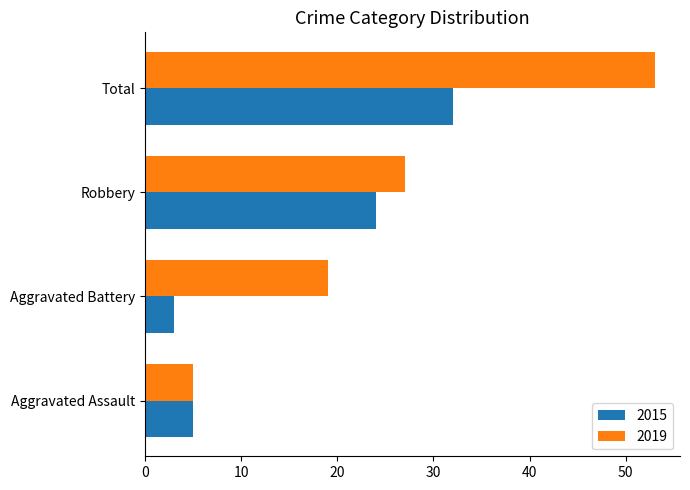

Rank the series by their average value, from highest to lowest.

2019, 2015